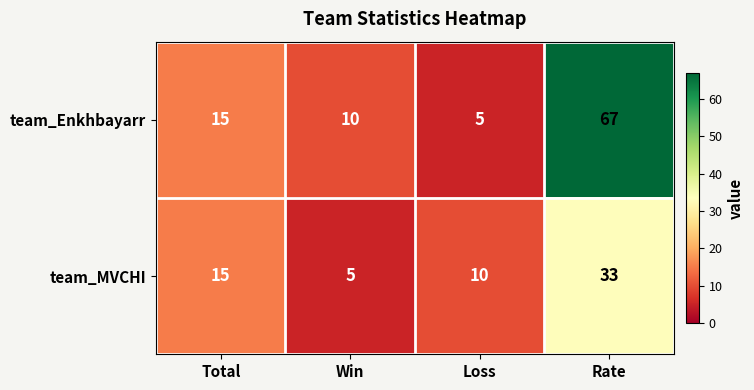

What is the maximum value shown in the chart?

67